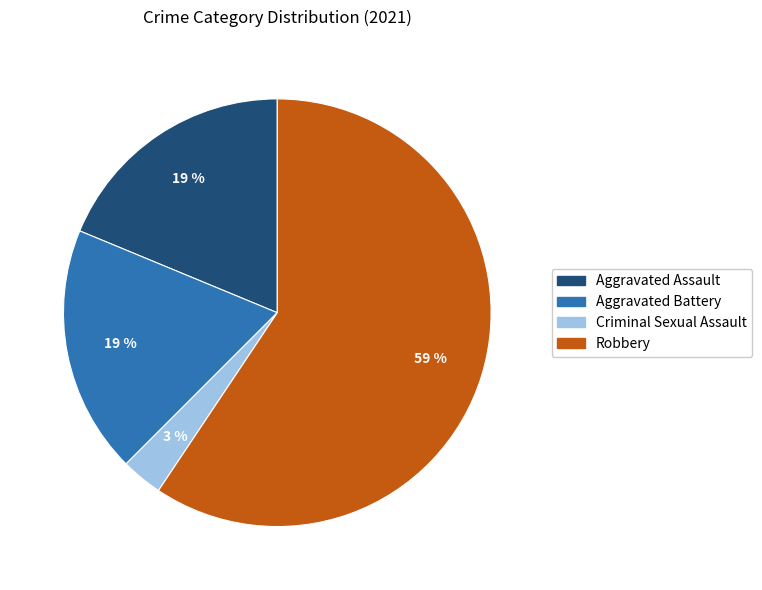

Which has a higher value, Aggravated Battery or Criminal Sexual Assault?

Aggravated Battery